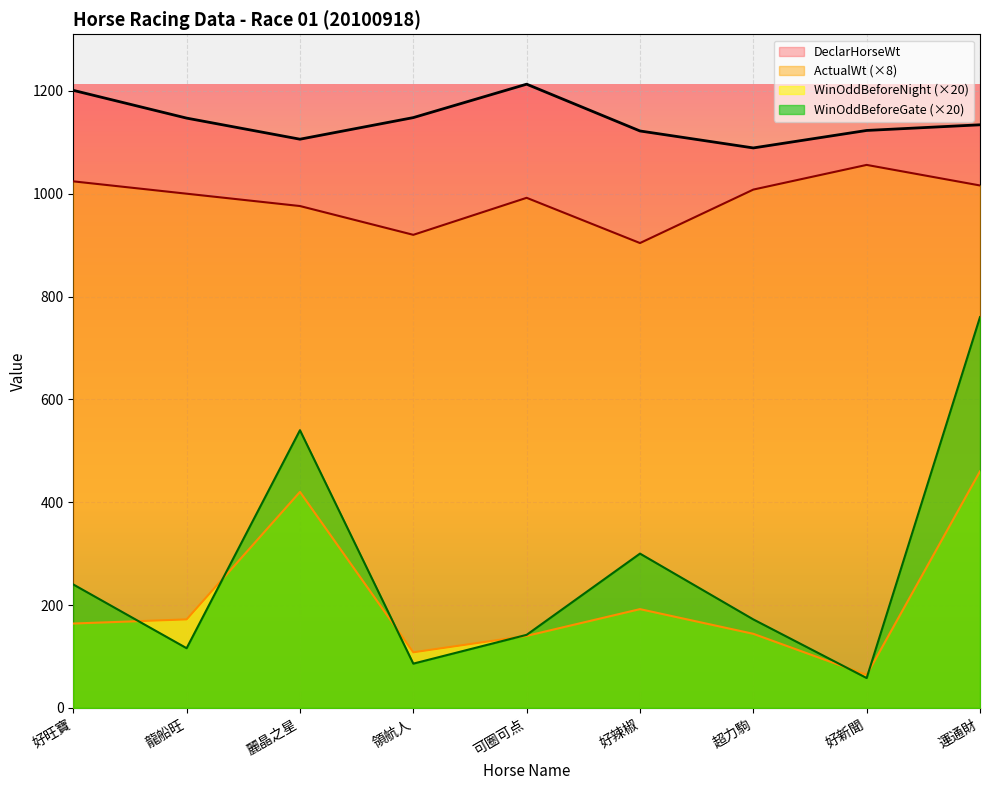

What is the approximate value of ActualWt at 好旺寶?

1024